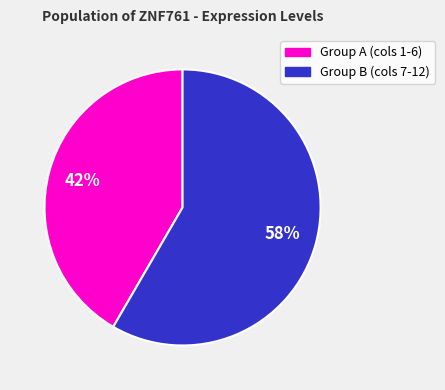

Is there any slice that represents more than half of the pie?

Yes